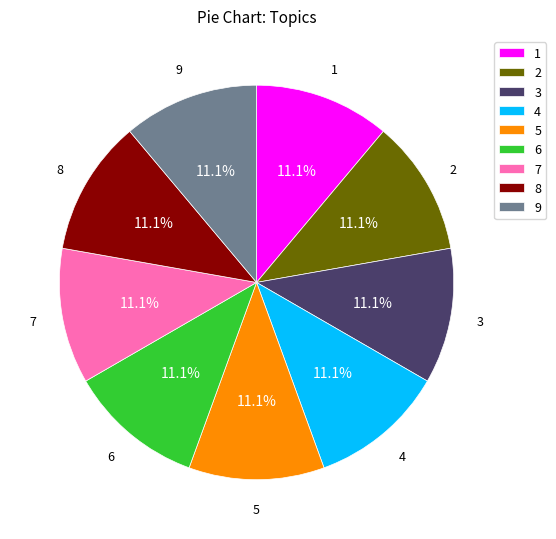

What is the ratio of the value at 6 to the value at 3?

1.0